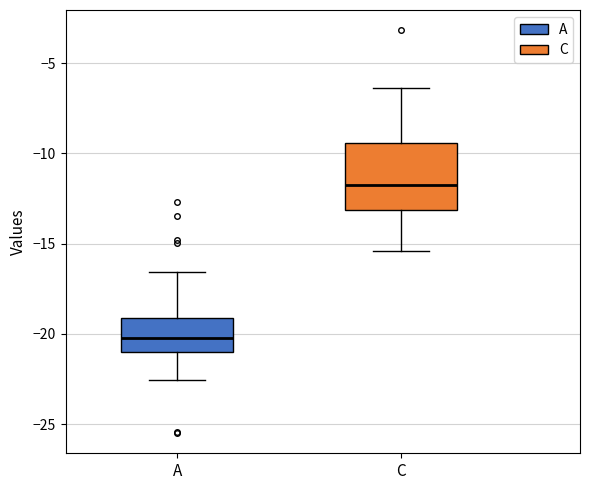

Reading left to right, transcribe this box plot: for each box, give where its median line is, the range the box spans, and where its two whiskers end, as read against the y-axis. The values are not printed on the chart, so give them approximately, as read against the axis.

A: median -20.0, box -21.0 to -19.0, whiskers -22.5 to -16.5
C: median -11.5, box -13.0 to -9.5, whiskers -15.5 to -6.5